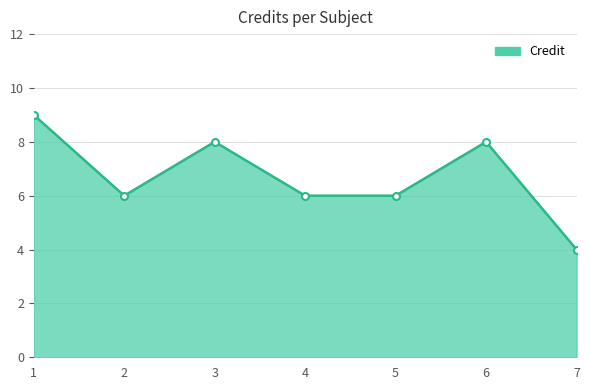

Reading left to right, what are all the values shown in this chart?

9	6	8	6	6	8	4